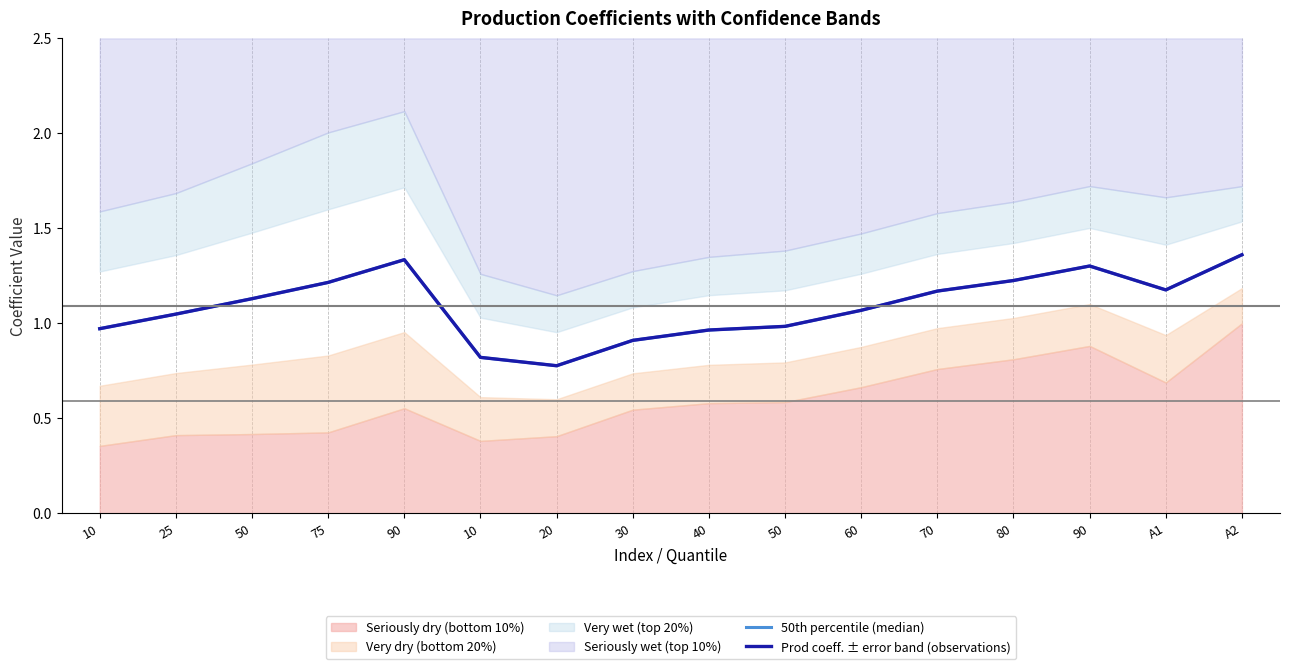

Which series has the largest total across all categories?

50th percentile (median)